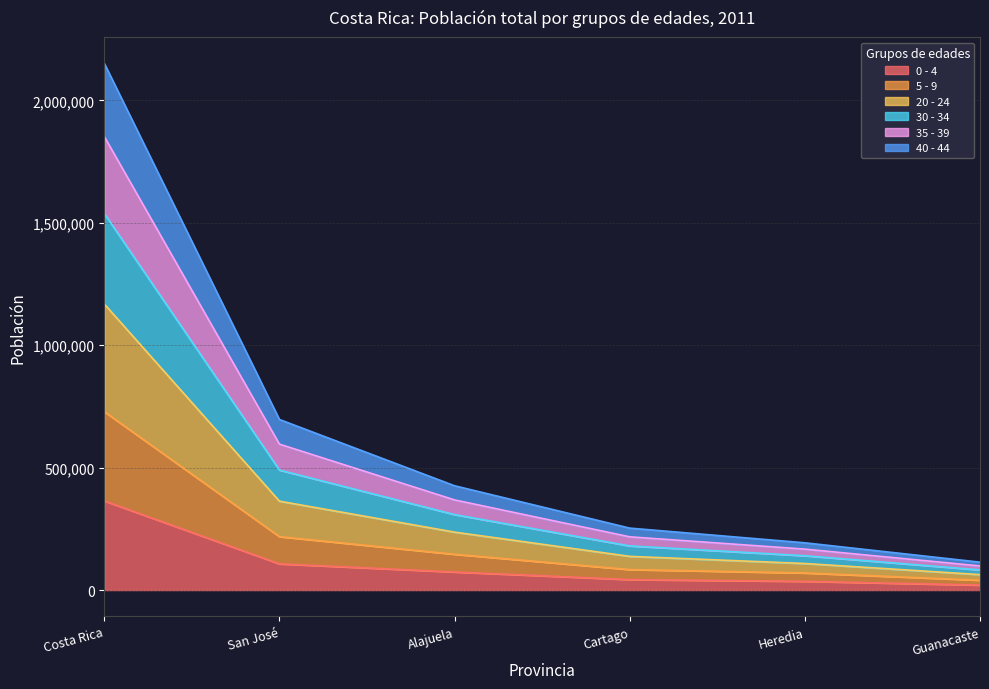

Does the chart display data point markers on the line(s)?

No